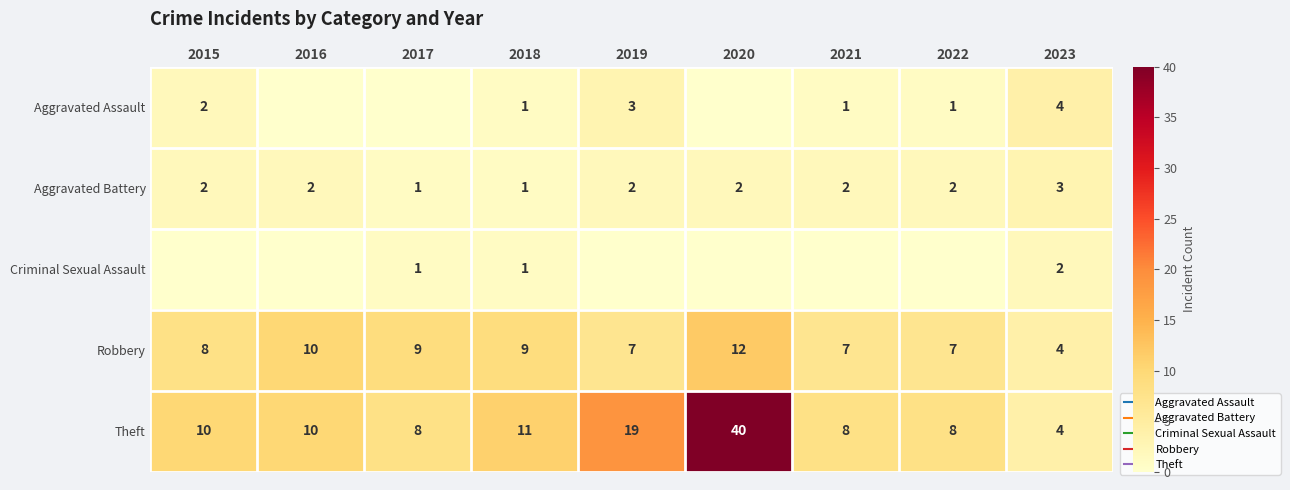

How many categories are shown in the chart?

9